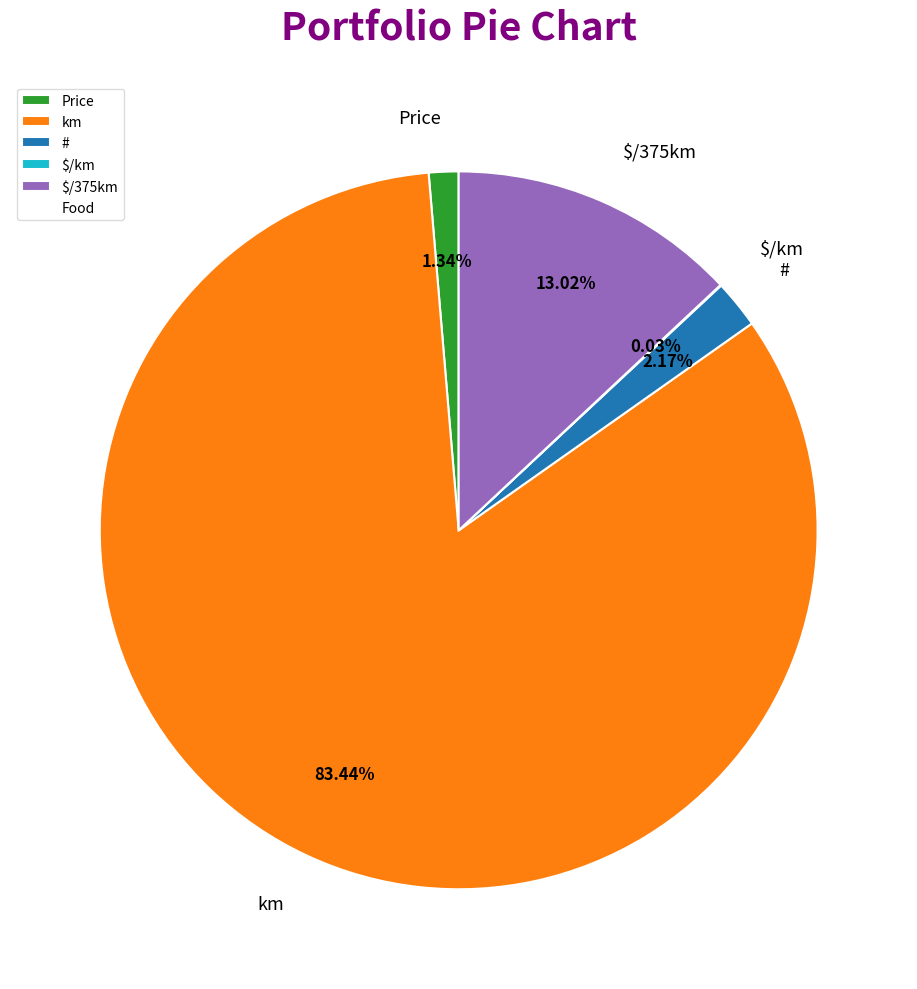

Approximately how many times larger is the value at # compared to Price?

1.6